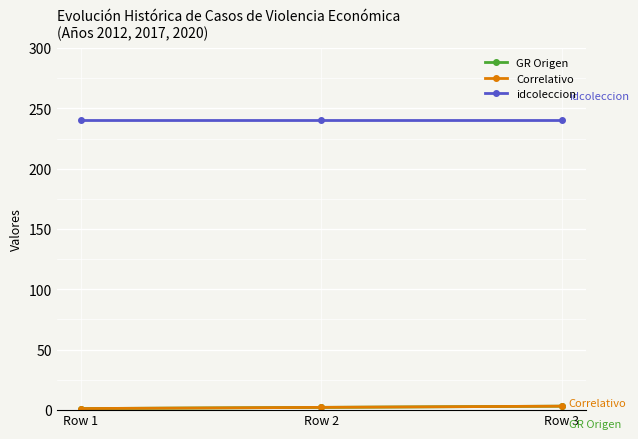

What is the difference between the maximum and minimum values in the Correlativo series?

2